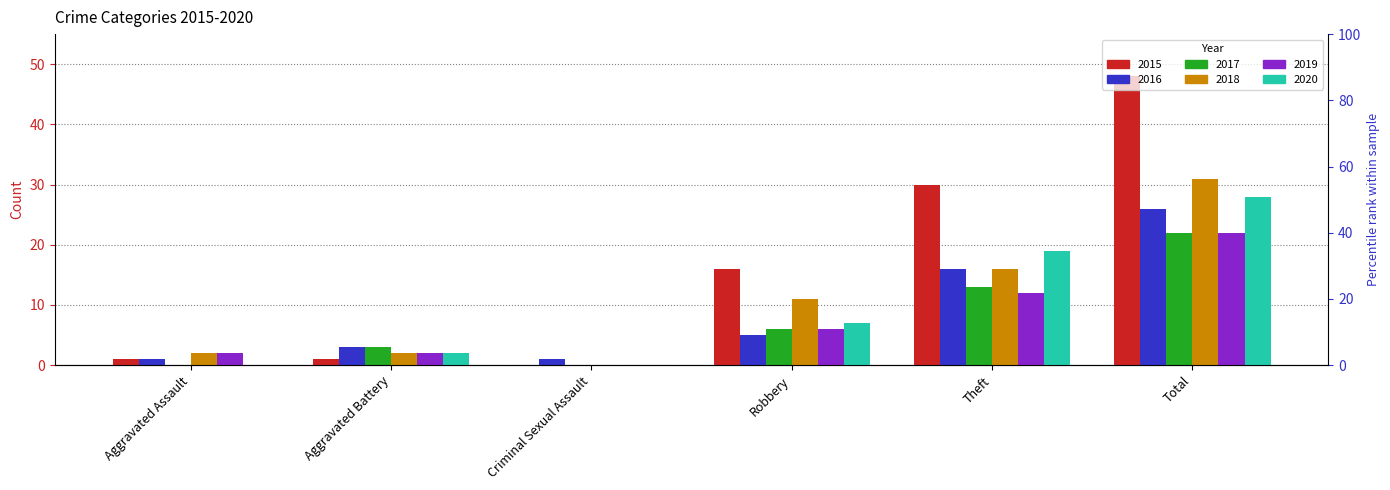

Between Aggravated Assault and Criminal Sexual Assault, which is larger?

Aggravated Assault